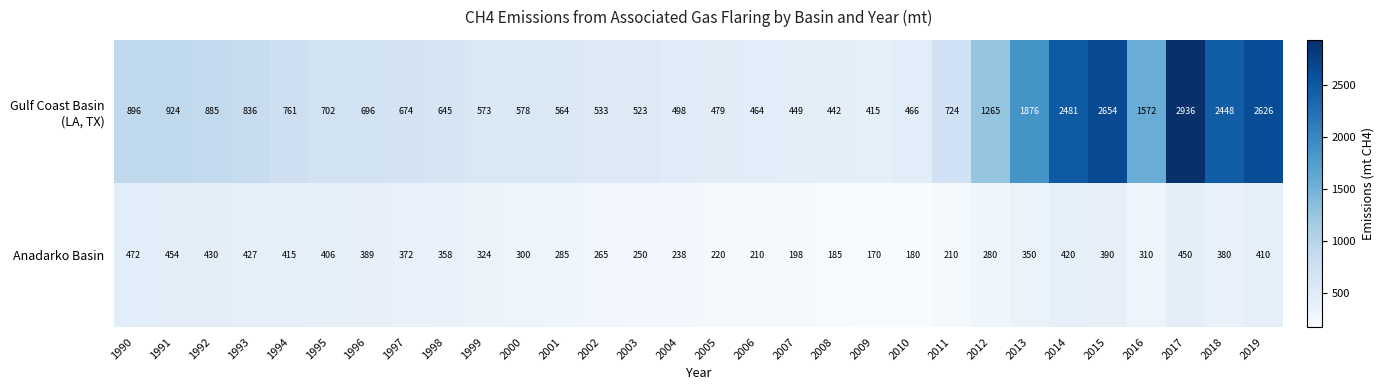

Which series changed the most between 1999 and 2006?

Anadarko Basin